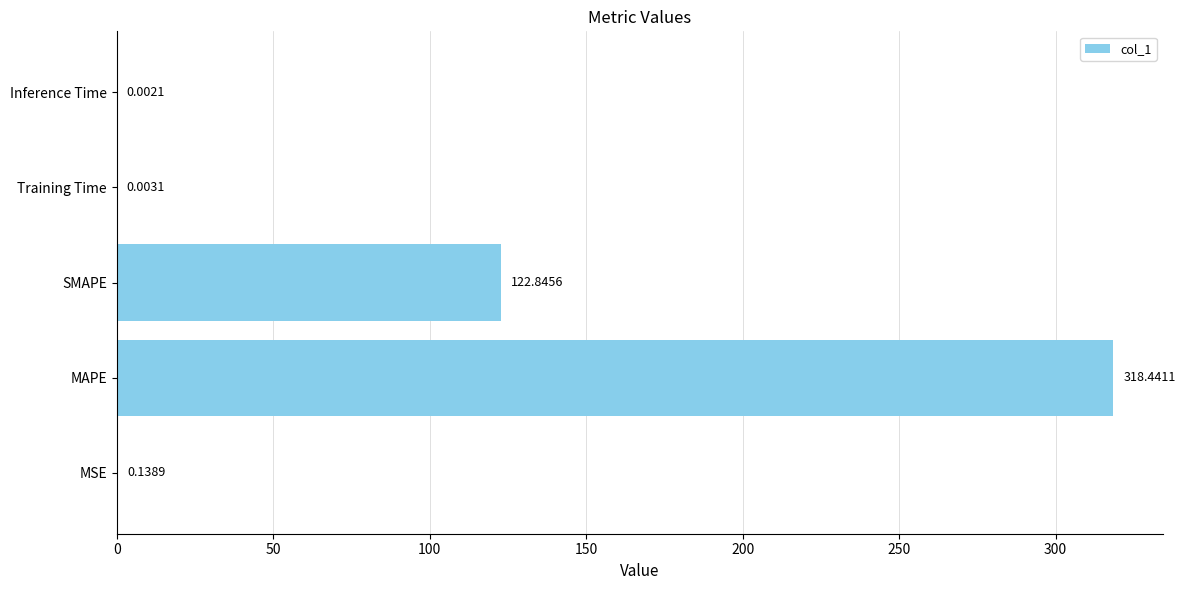

Where is the data nearest to the value 159?

SMAPE